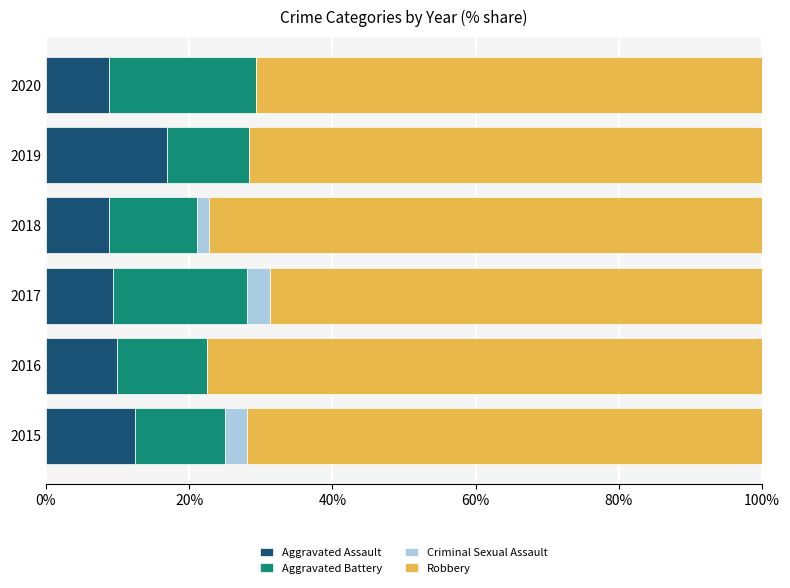

True or false: Aggravated Assault has a value of 12.5 at 2015.

True